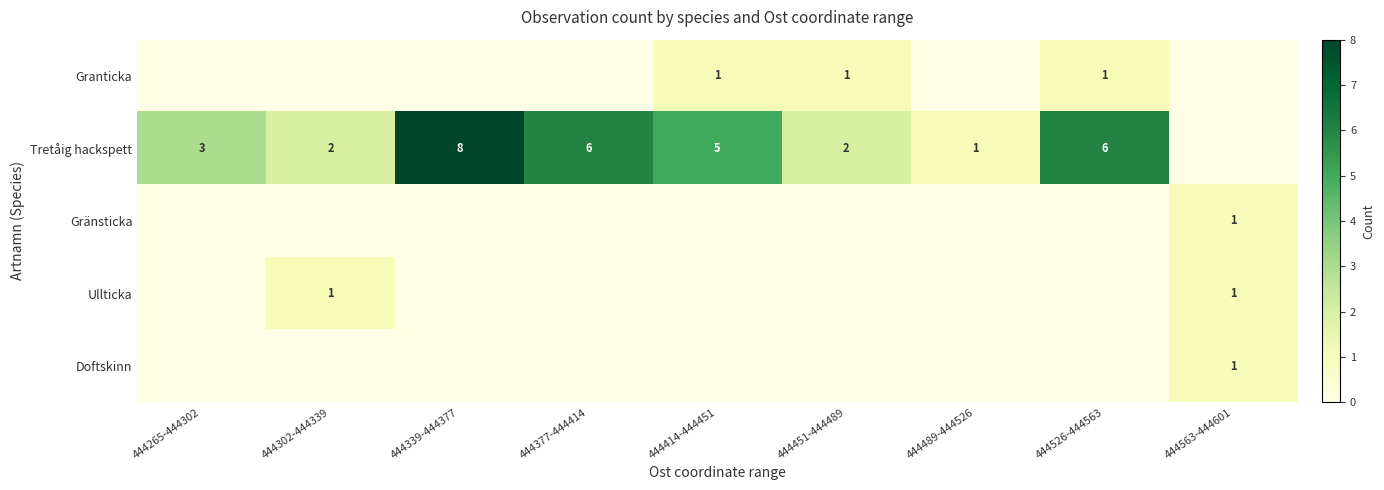

The Tretåig hackspett series shows 11 at 444377-444414. True or false?

False